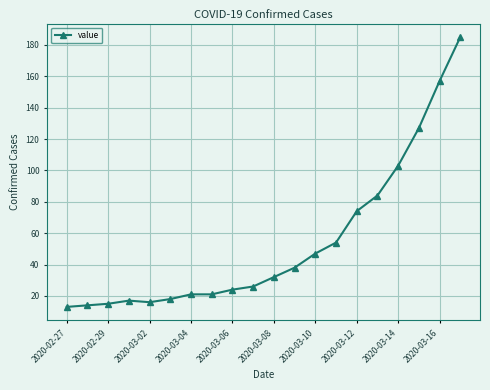

What is the average value?

54